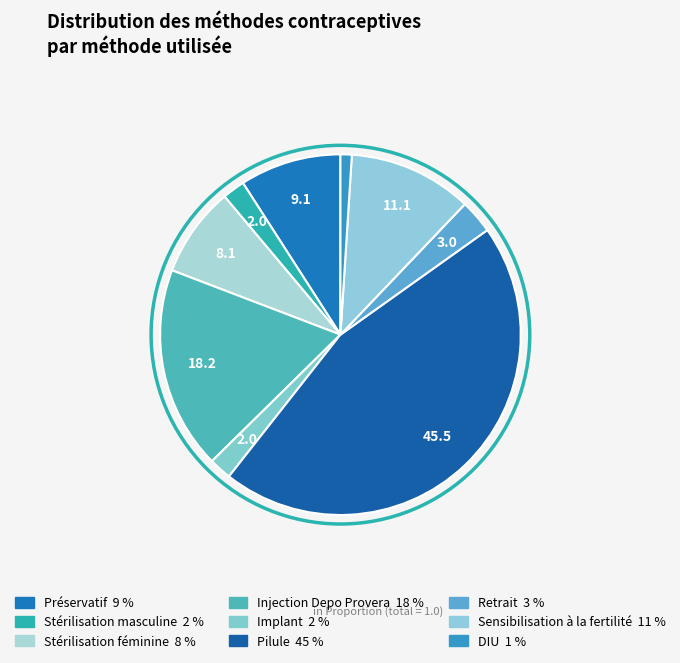

How many segments does this pie chart have?

9